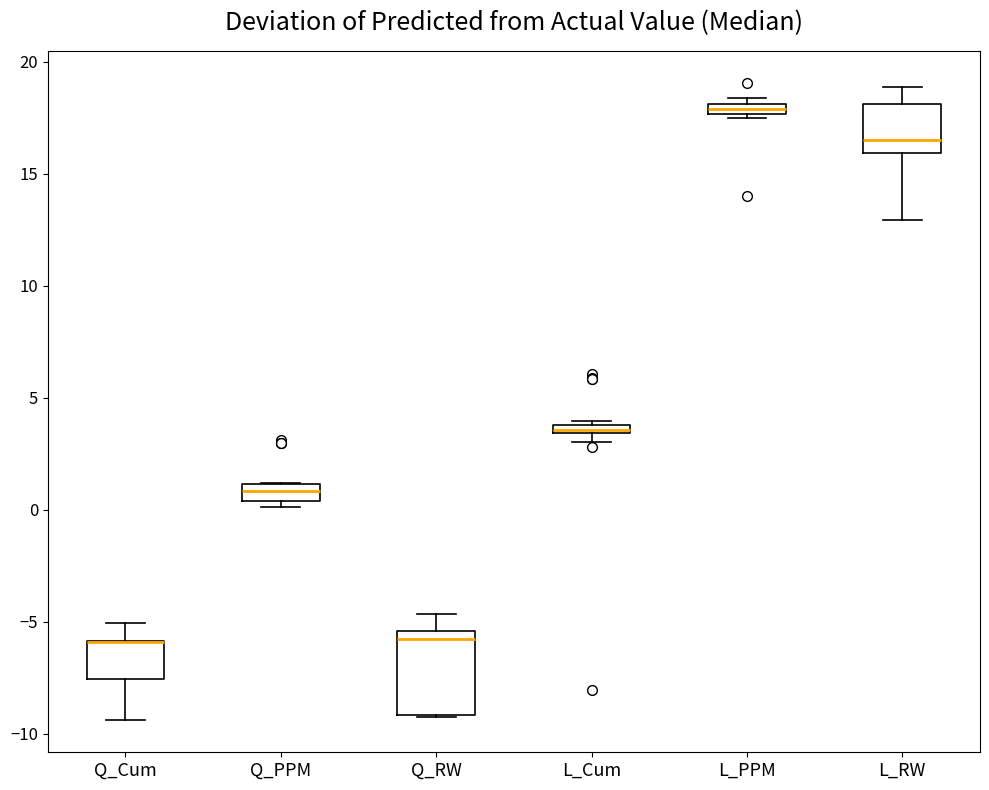

Comparing the boxes themselves (not the whiskers), which one is the tallest?

Q_RW